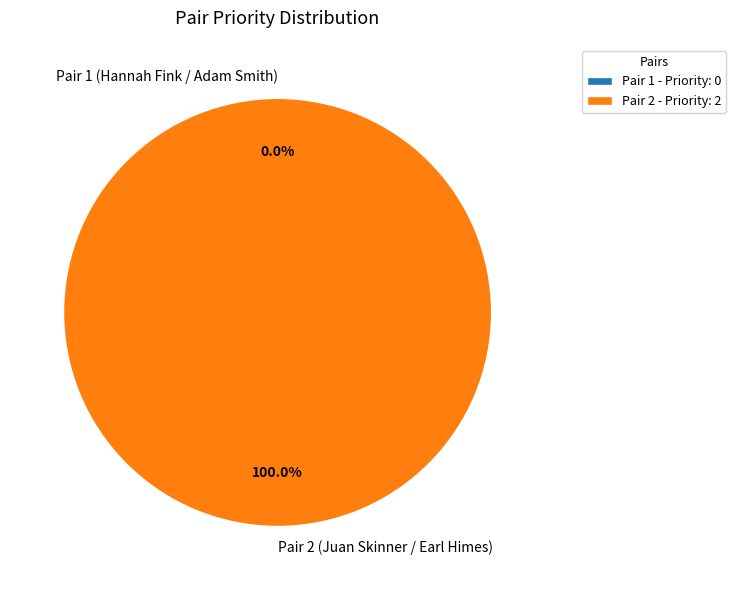

What percentage do Pair 2 (Juan Skinner / Earl Himes) and Pair 1 (Hannah Fink / Adam Smith) together represent?

100.0%